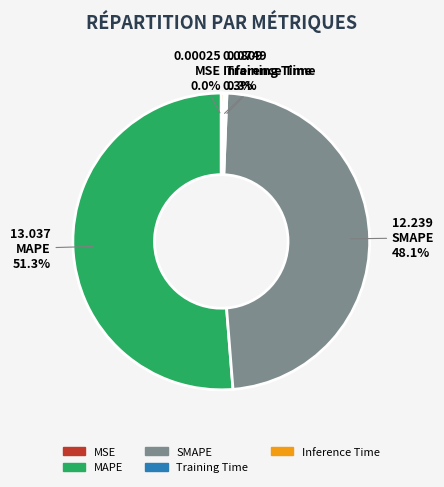

Does Inference Time represent more than half of the total?

No